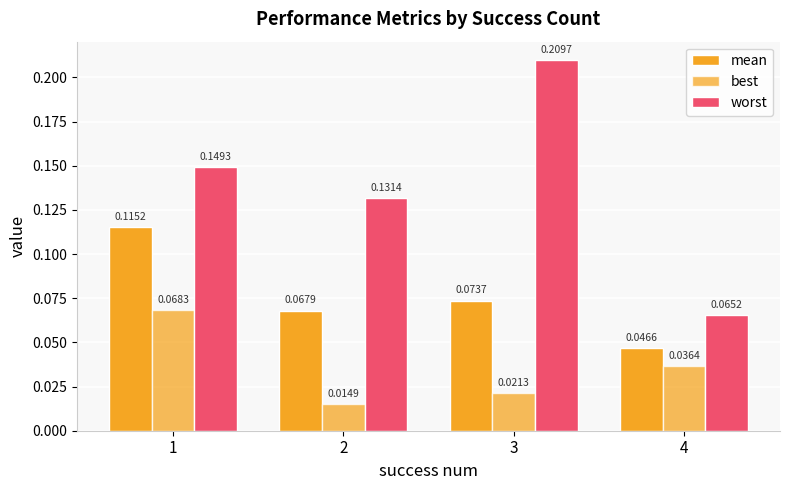

Are the bars horizontal?

No